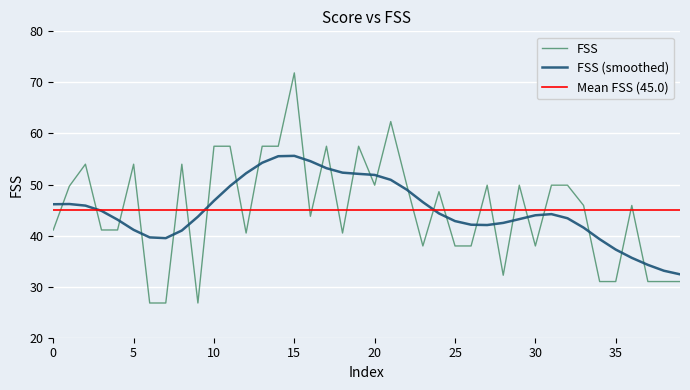

What is the minimum value shown in the chart?

26.8